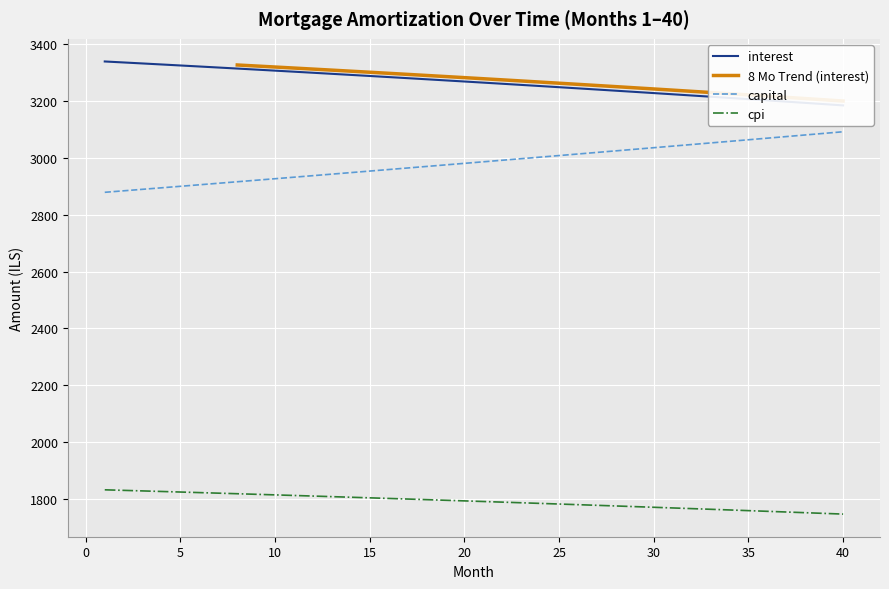

The value of capital at 5 is 2900.0. True or false?

True